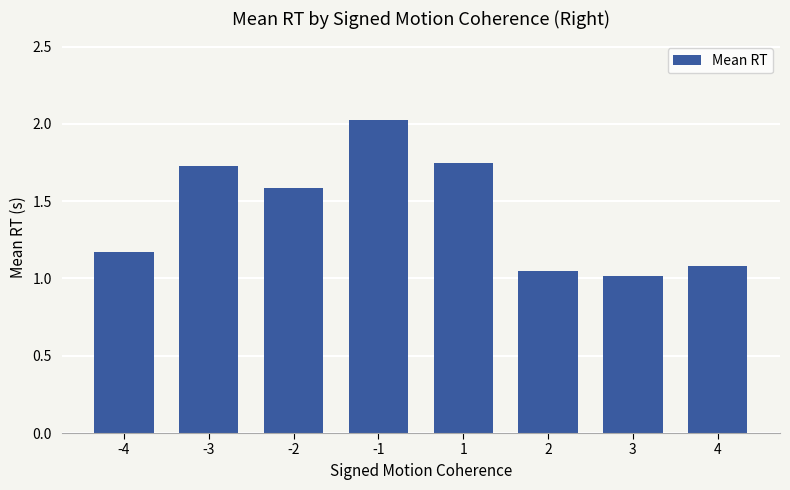

Between -2 and 1, which is larger?

1